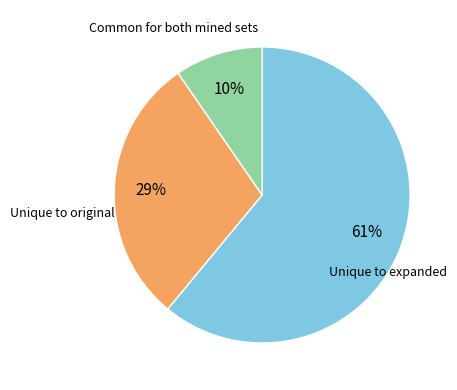

Does any single category account for the majority?

Yes